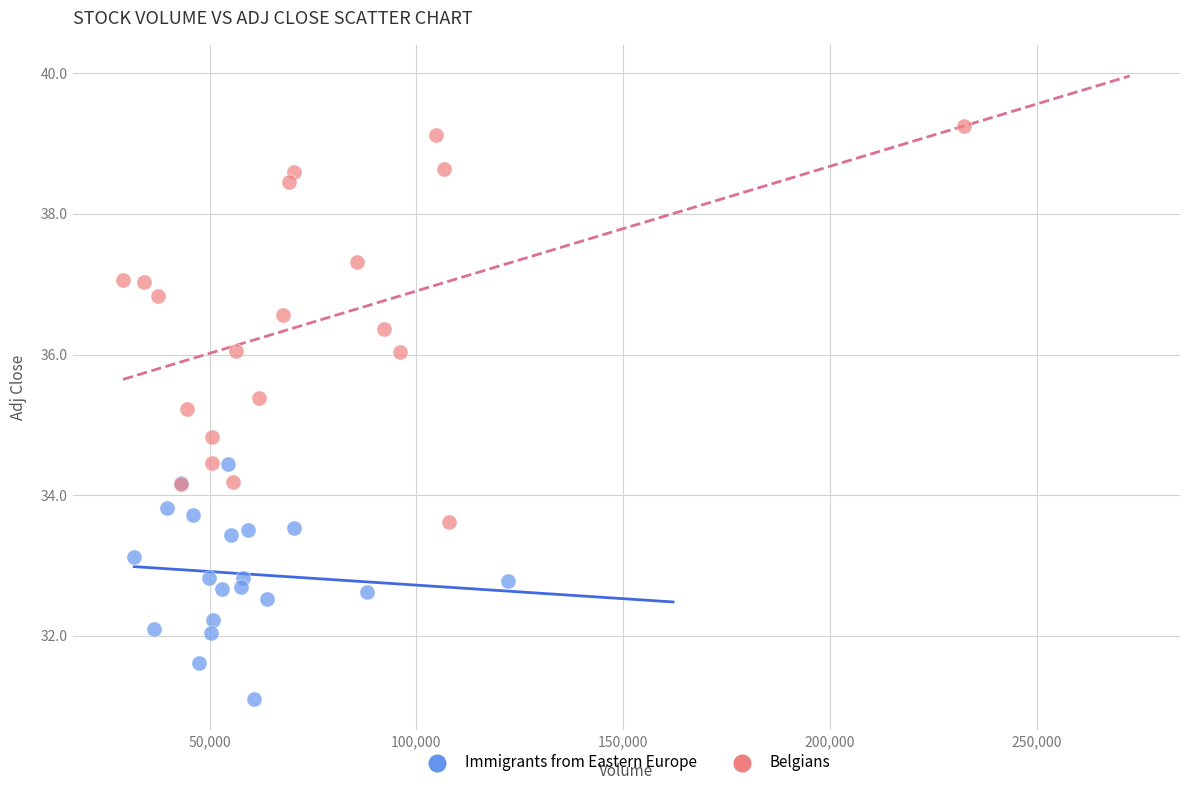

Which series reaches the maximum Y coordinate?

Belgians